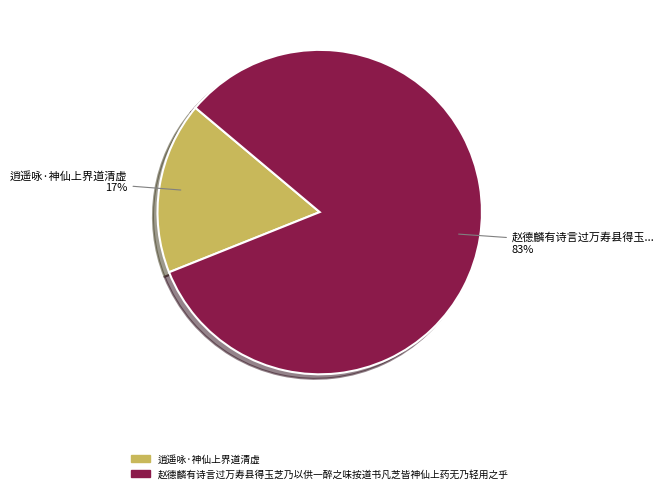

Which slice represents more than half of the pie?

赵德麟有诗言过万寿县得玉芝乃以供一醉之味按道书凡芝皆神仙上药无乃轻用之乎